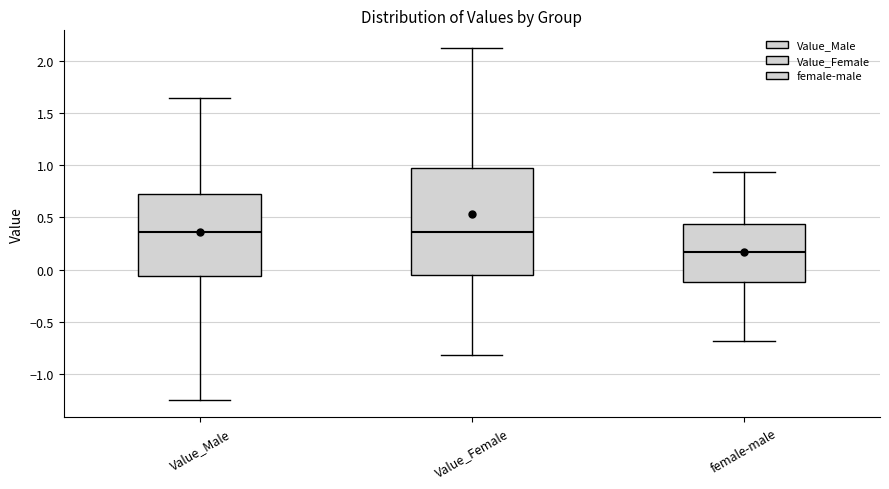

Reading left to right, transcribe this box plot: for each box, give where its median line is, the range the box spans, and where its two whiskers end, as read against the y-axis. The values are not printed on the chart, so give them approximately, as read against the axis.

Value_Male: median 0.35, box -0.05 to 0.75, whiskers -1.25 to 1.65
Value_Female: median 0.35, box -0.05 to 0.95, whiskers -0.80 to 2.10
female-male: median 0.15, box -0.10 to 0.45, whiskers -0.70 to 0.95